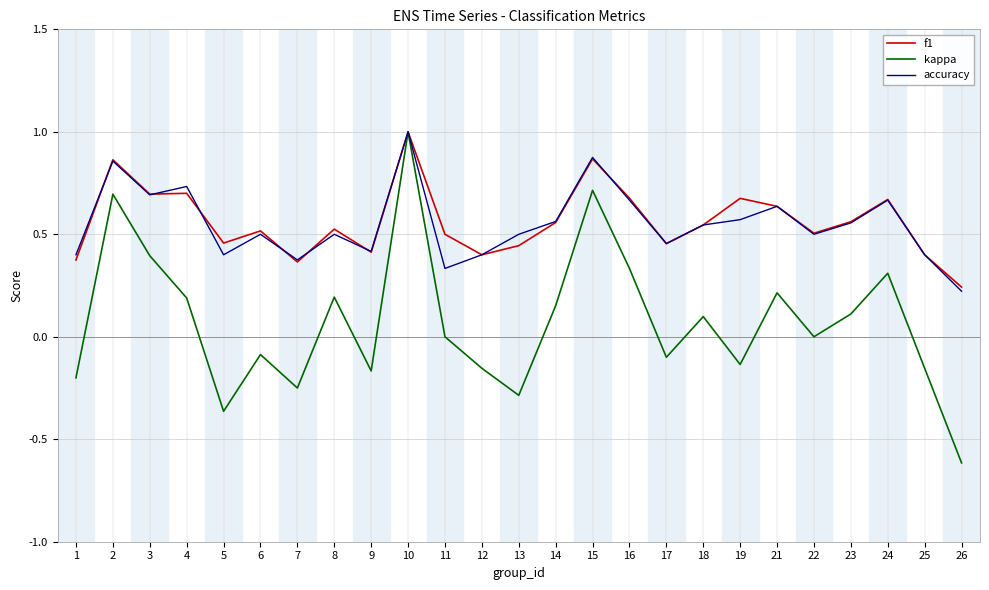

Is the value of f1 at 13 greater than the value of kappa at 9?

Yes